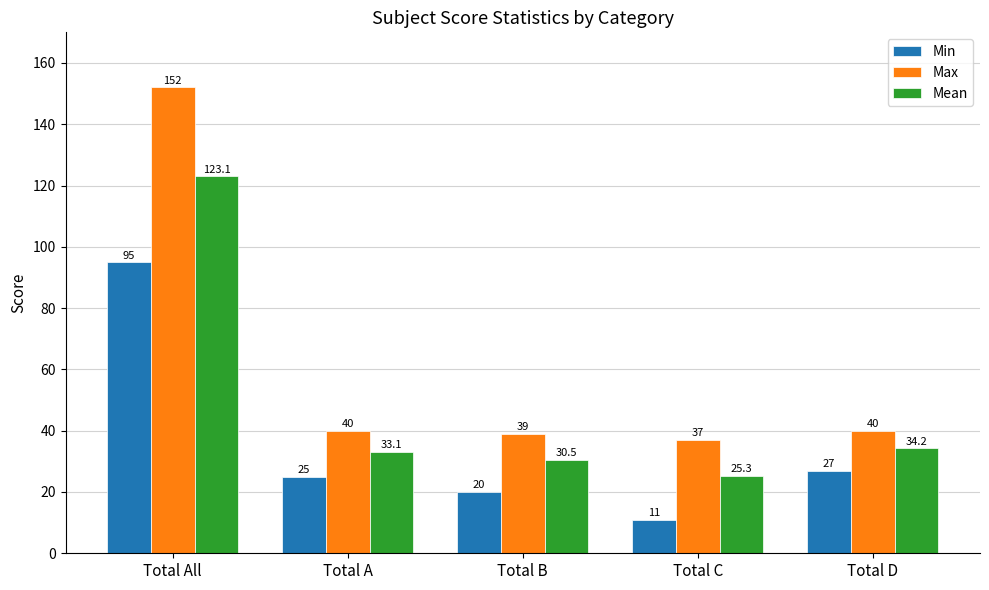

Rank the series by their maximum value, from highest to lowest.

Max, Mean, Min